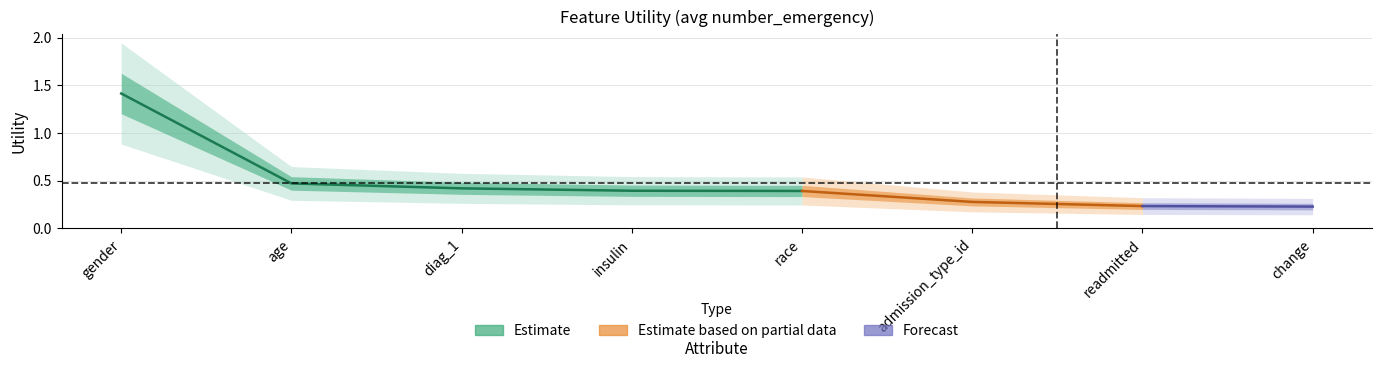

What is the approximate value at insulin?

0.4